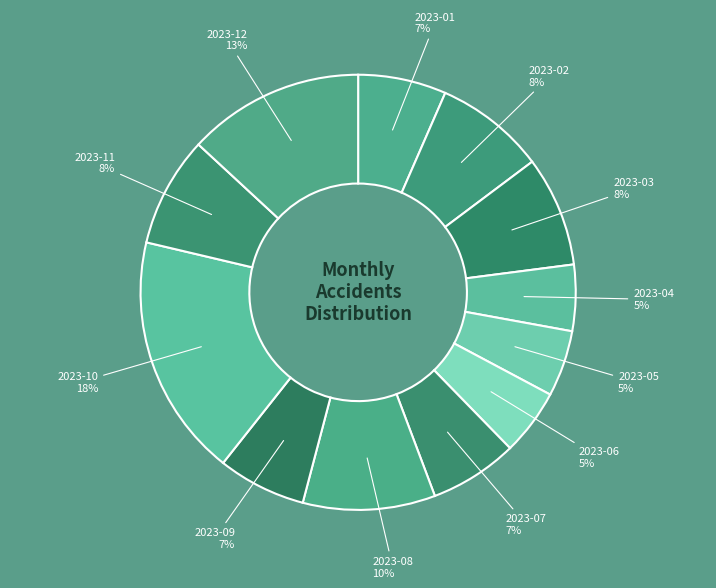

To the nearest percent, what percentage of the pie is 2023-03?

8%